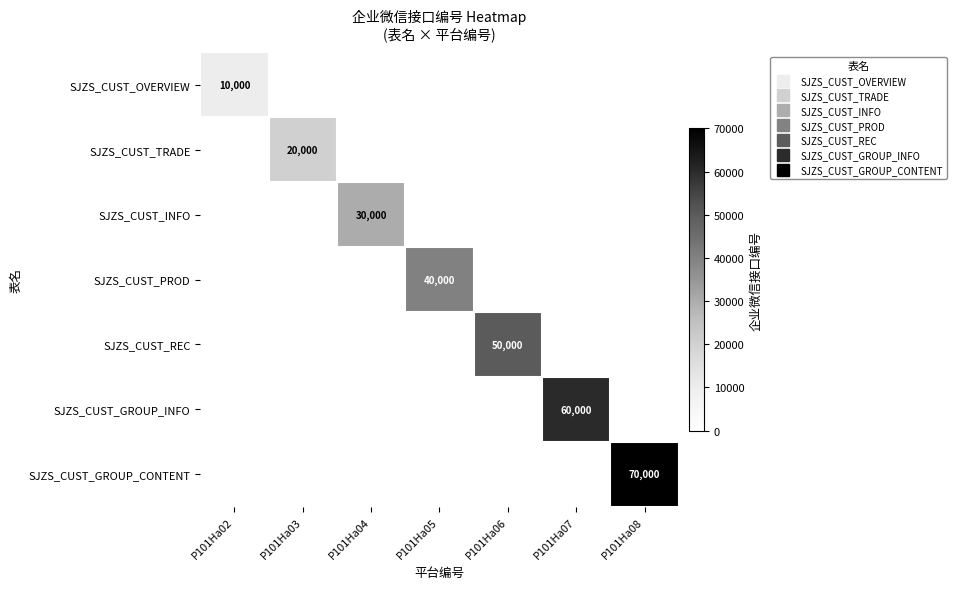

What is the total value across all series at P101Ha06?

50000